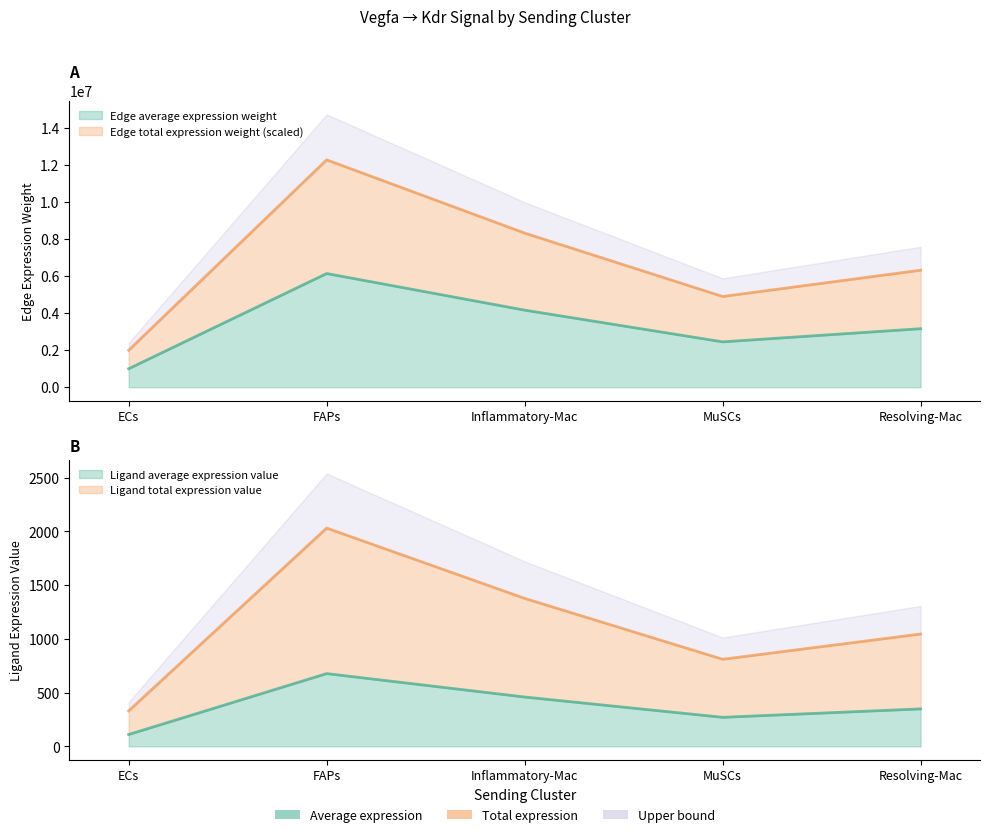

Is the value of Edge average expression weight at MuSCs greater than the value of Edge total expression weight at Inflammatory-Mac?

No